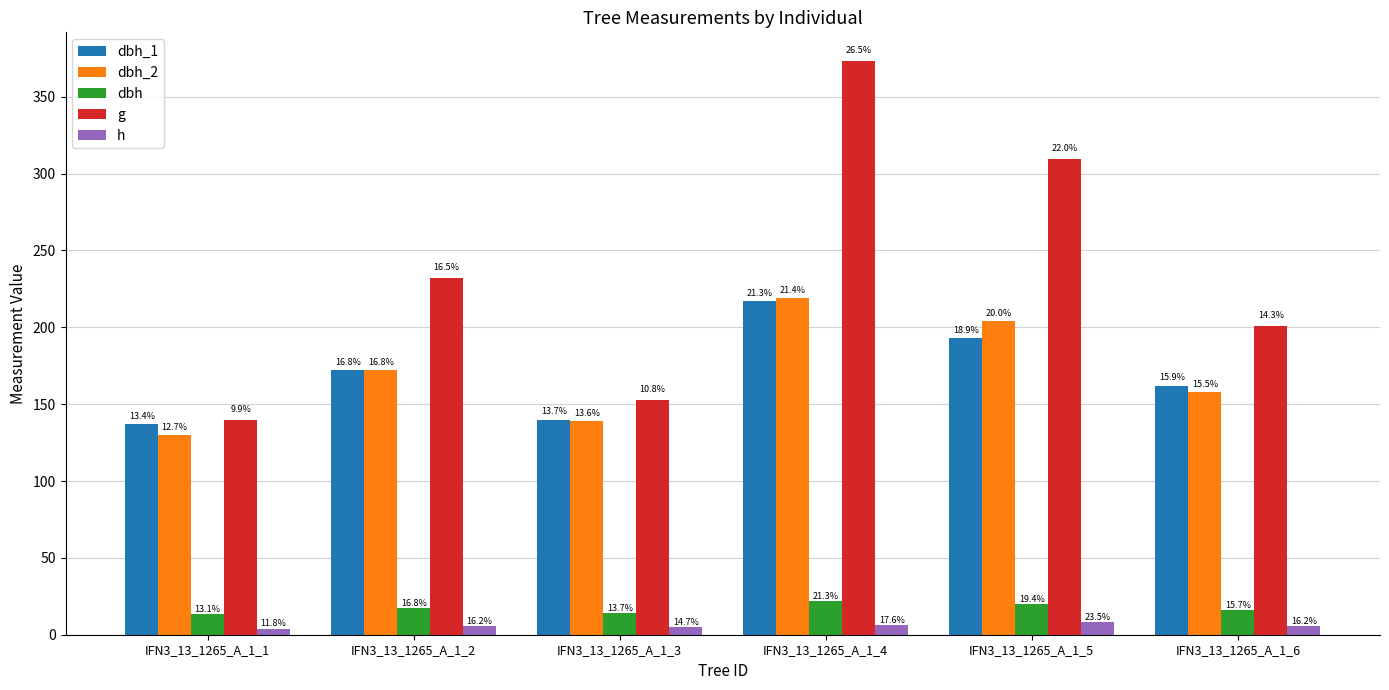

Rank the categories by g value from lowest to highest.

IFN3_13_1265_A_1_1, IFN3_13_1265_A_1_3, IFN3_13_1265_A_1_6, IFN3_13_1265_A_1_2, IFN3_13_1265_A_1_5, IFN3_13_1265_A_1_4